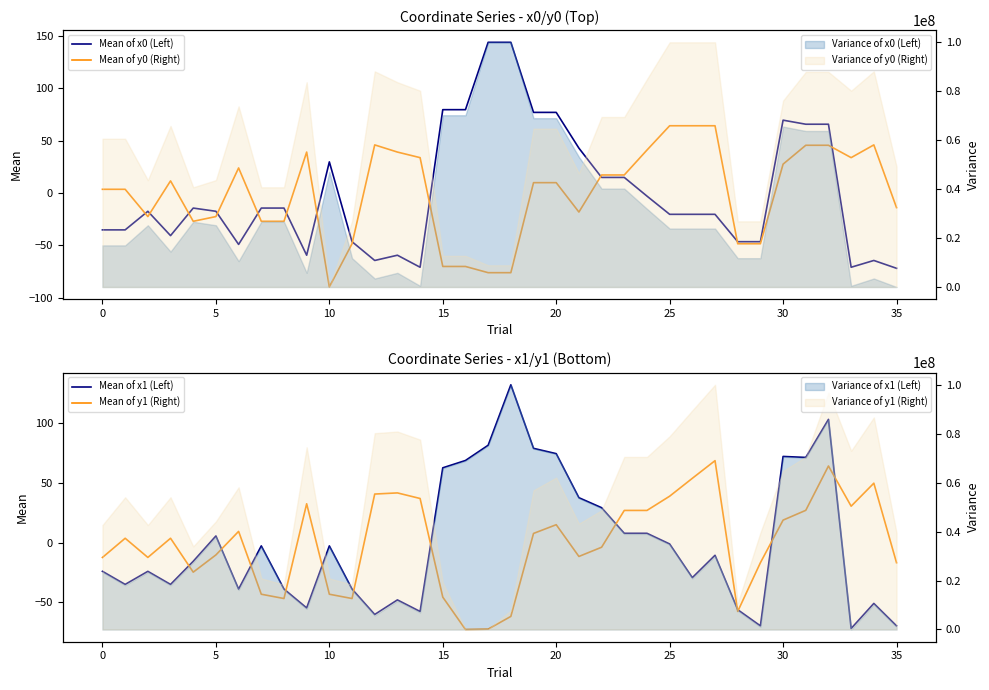

True or false: Variance of y0 (Right) and Variance of x0 (Left) cross at least once.

True